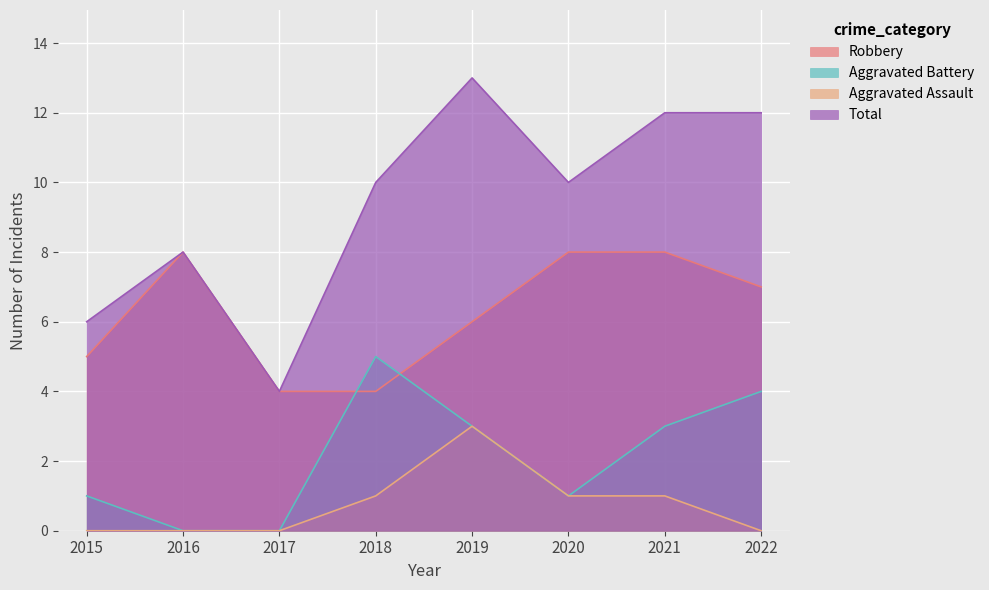

How many lines are shown in the chart?

4